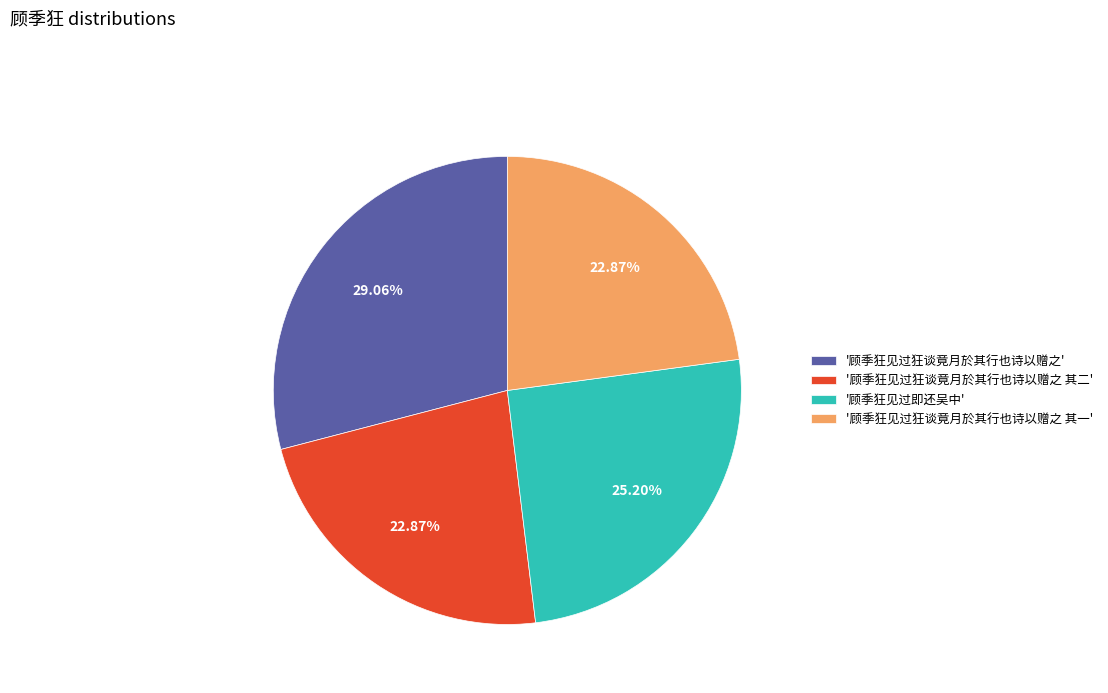

How many segments does this pie chart have?

4